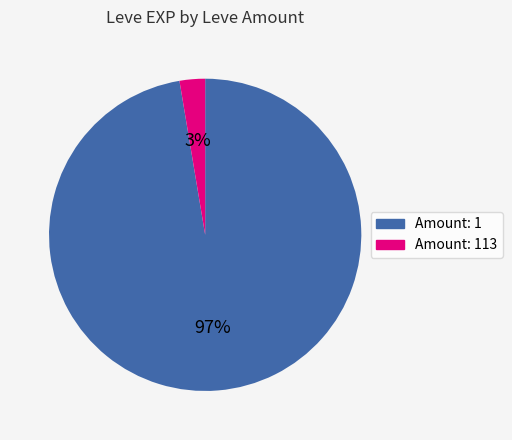

Is there any slice that represents more than half of the pie?

Yes